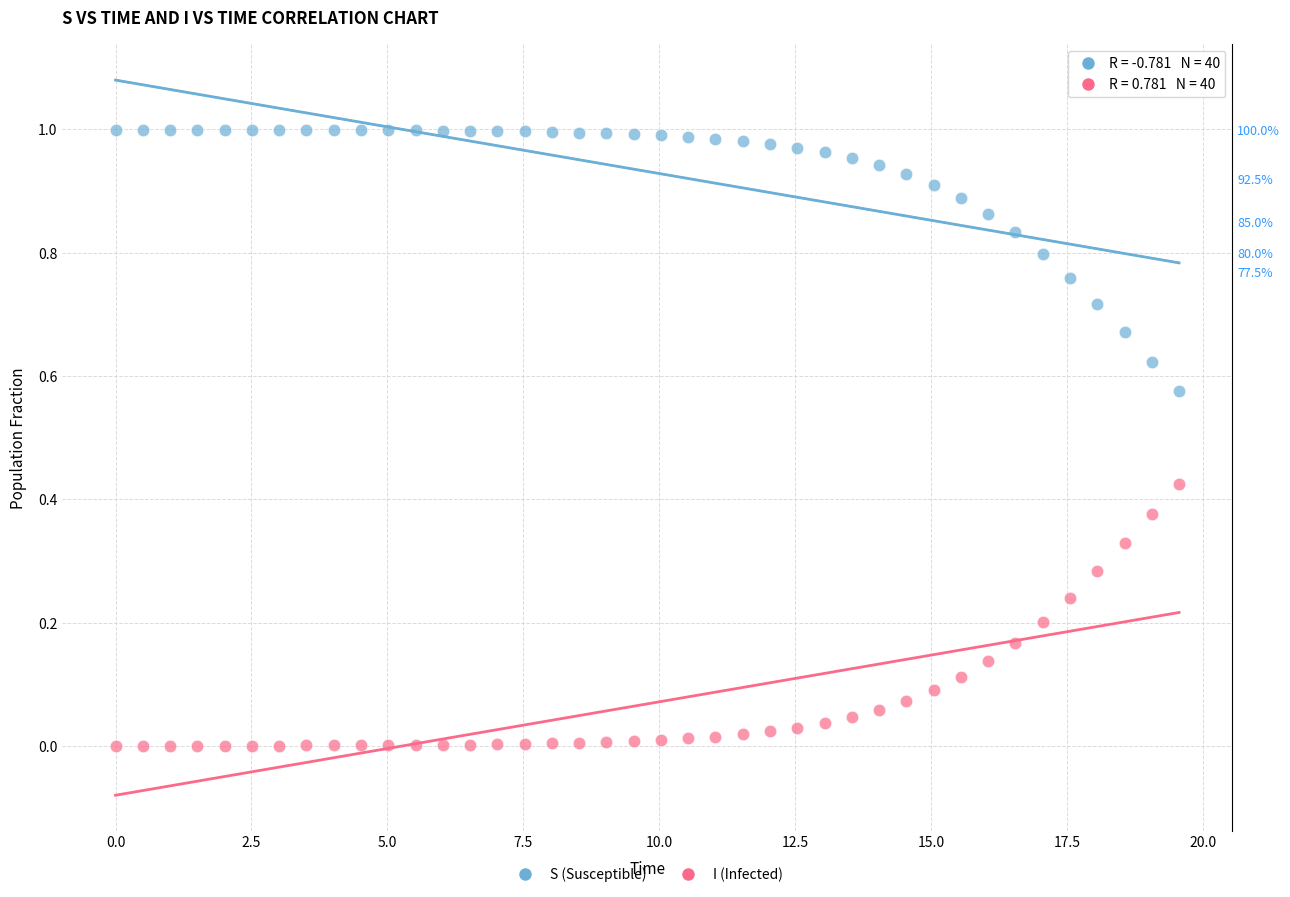

What is the X range (max minus min) for the scatter plot?

19.6